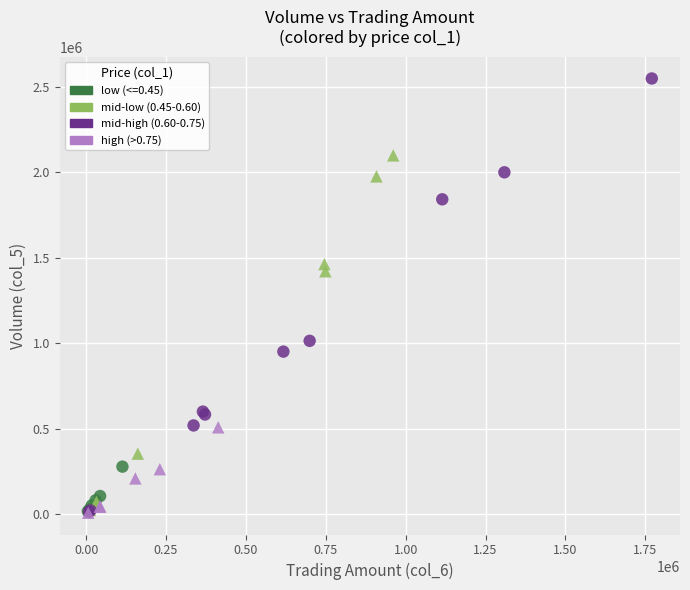

Which series contains the highest Y value?

mid-high (0.60-0.75)